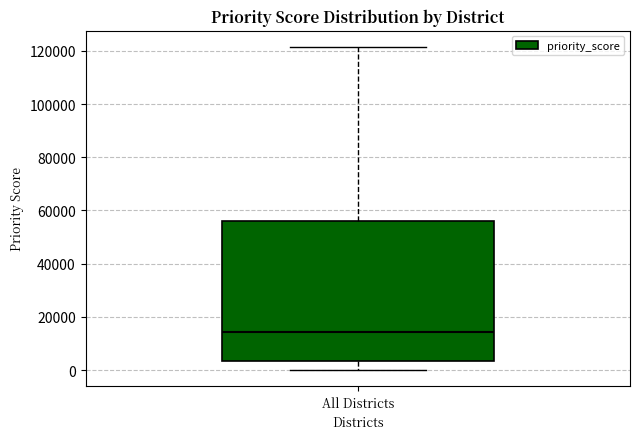

Transcribe this box plot: give where the median line is, the range the box spans, and where the two whiskers end, as read against the y-axis. The values are not printed on the chart, so give them approximately, as read against the axis.

median 14000, box 4000 to 56000, whiskers 0 to 122000